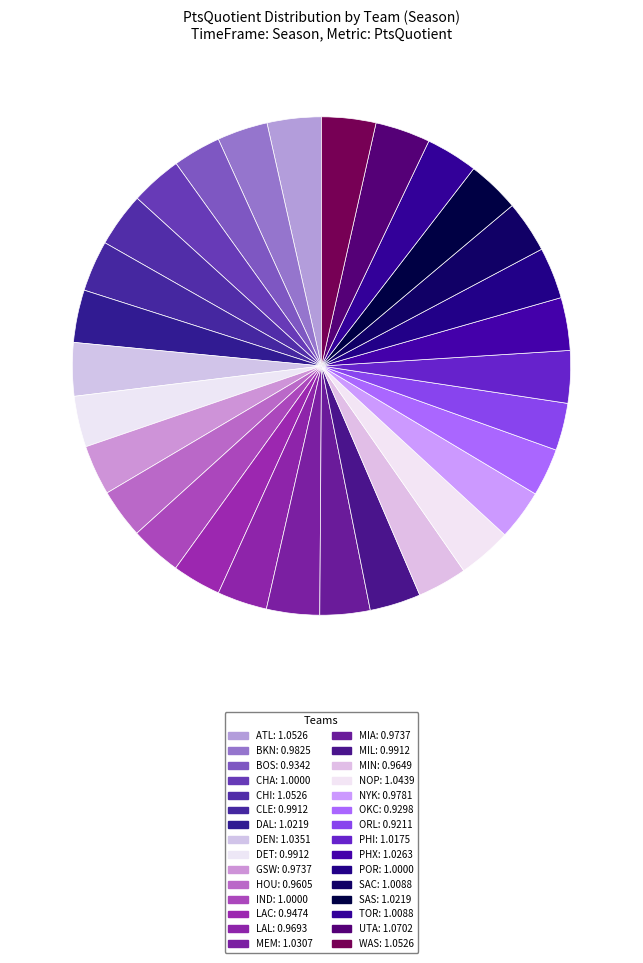

Combined, do LAC and GSW account for over 50%?

No